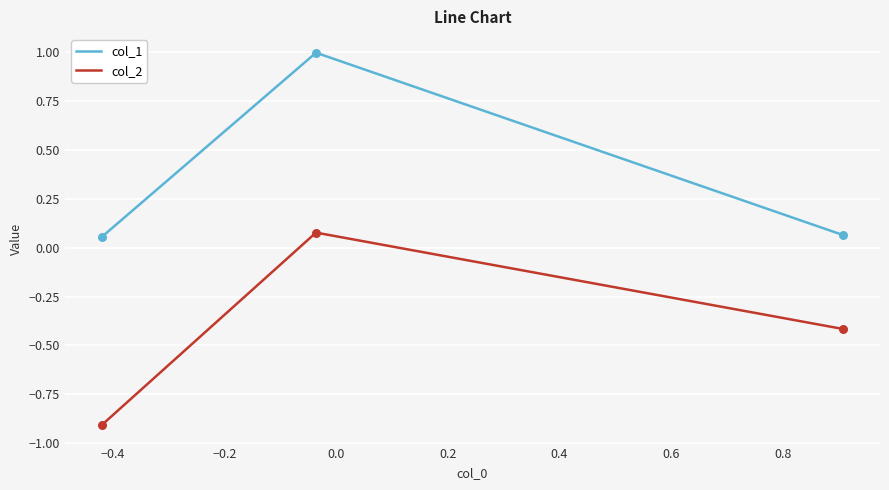

At how many categories does at least one series exceed 0?

3